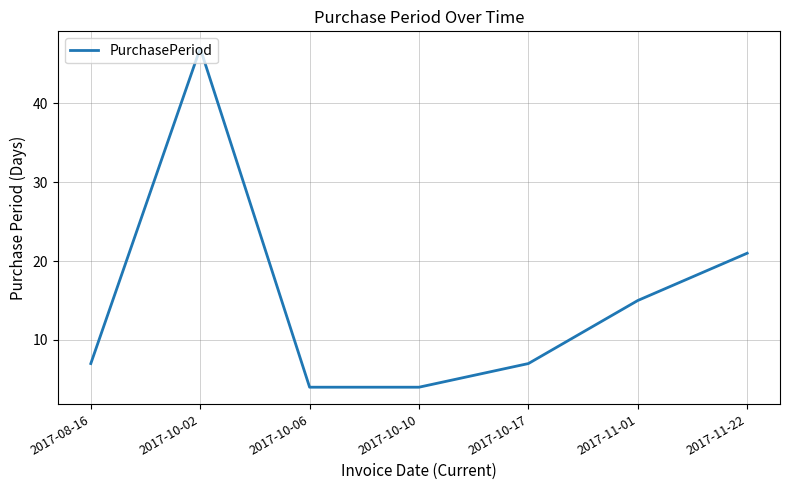

Reading left to right, list all the values displayed in this chart.

2017-08-16=7	2017-10-02=47	2017-10-06=4	2017-10-10=4	2017-10-17=7	2017-11-01=15	2017-11-22=21